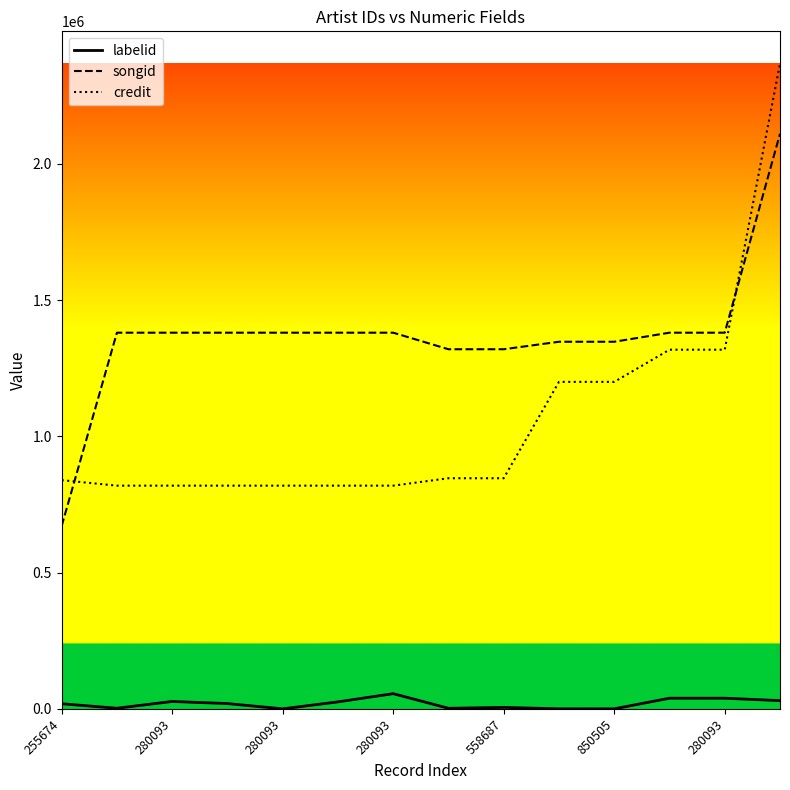

Which series has the largest range (max minus min)?

credit